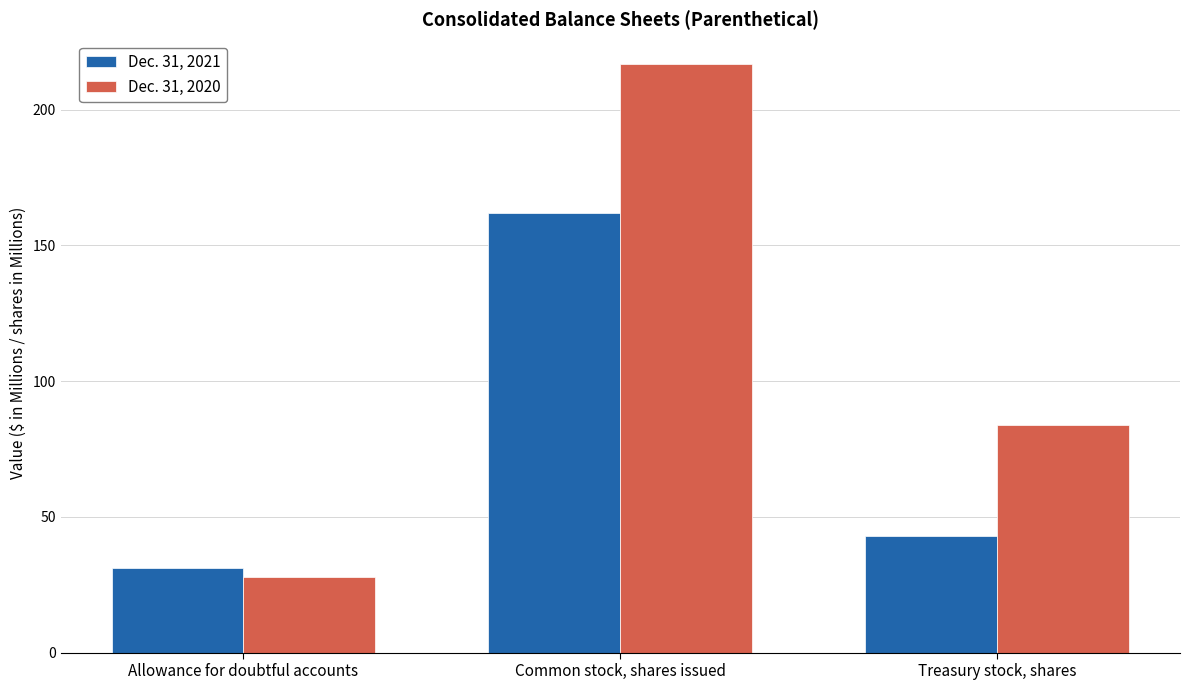

Rank the series by their average value, from highest to lowest.

Dec. 31, 2020, Dec. 31, 2021